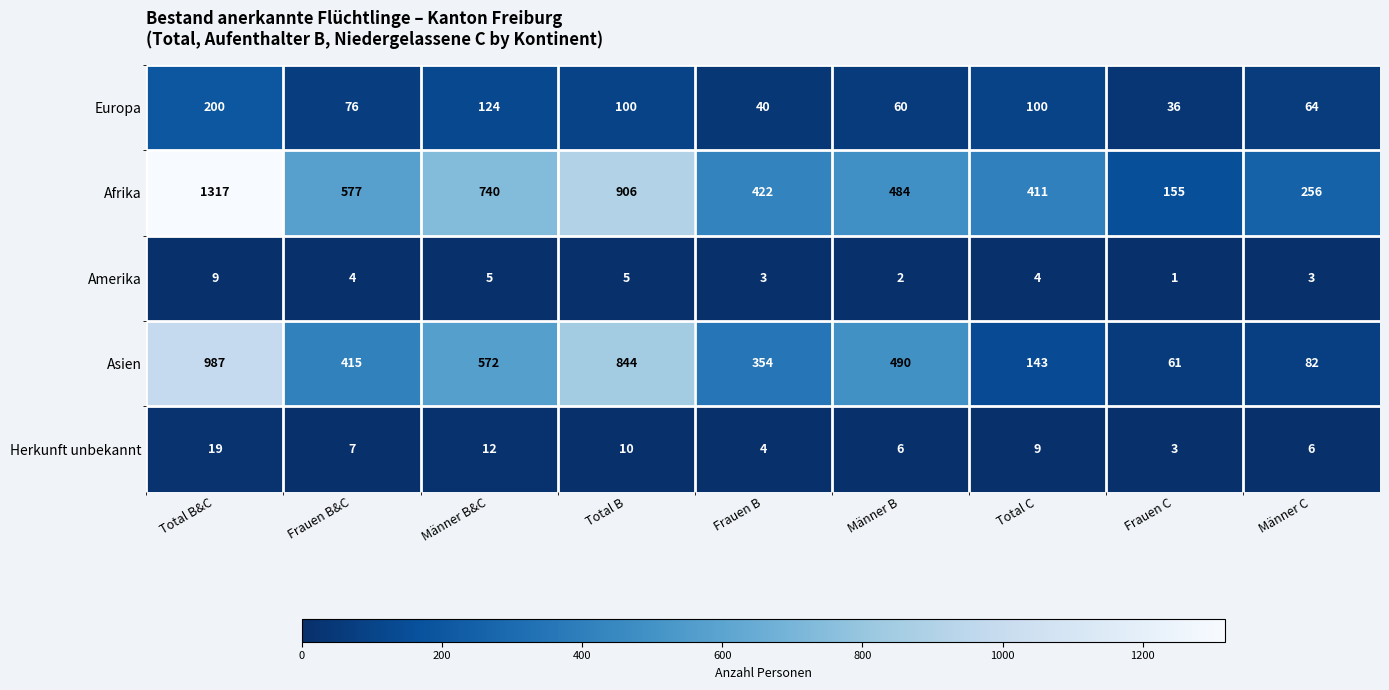

True or false: Afrika has a value of 335 at Männer C.

False